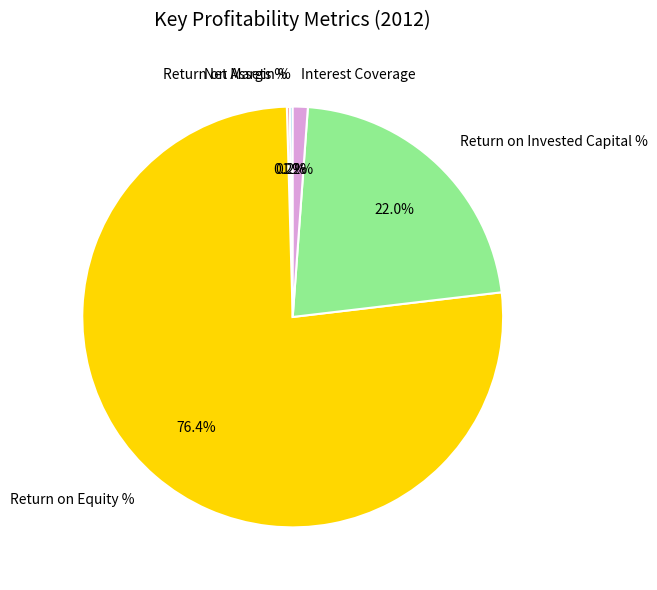

What percentage is NOT represented by Interest Coverage?

98.8%